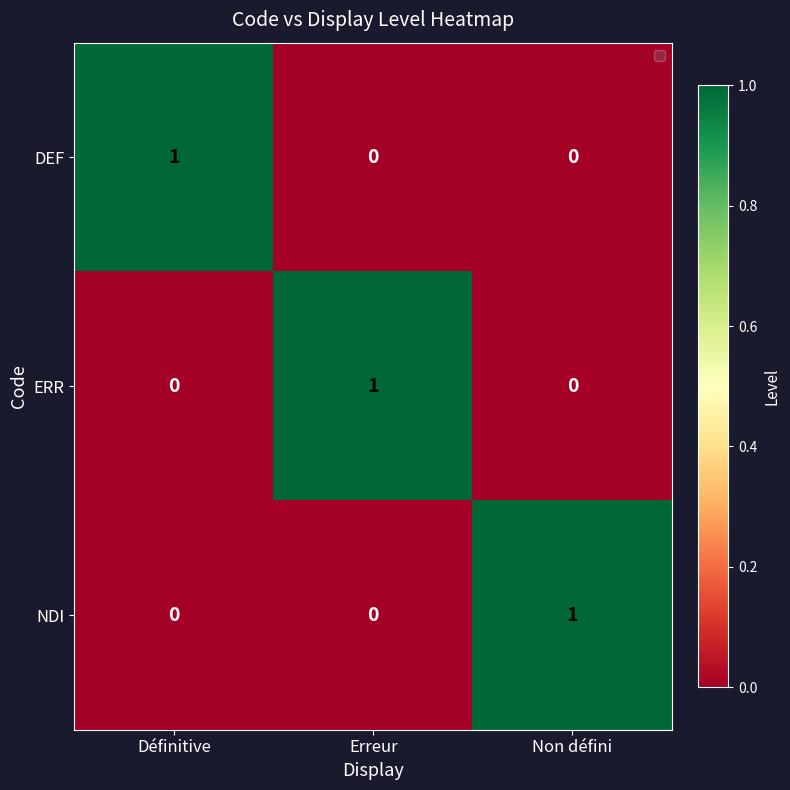

At how many categories does at least one series exceed 0?

3